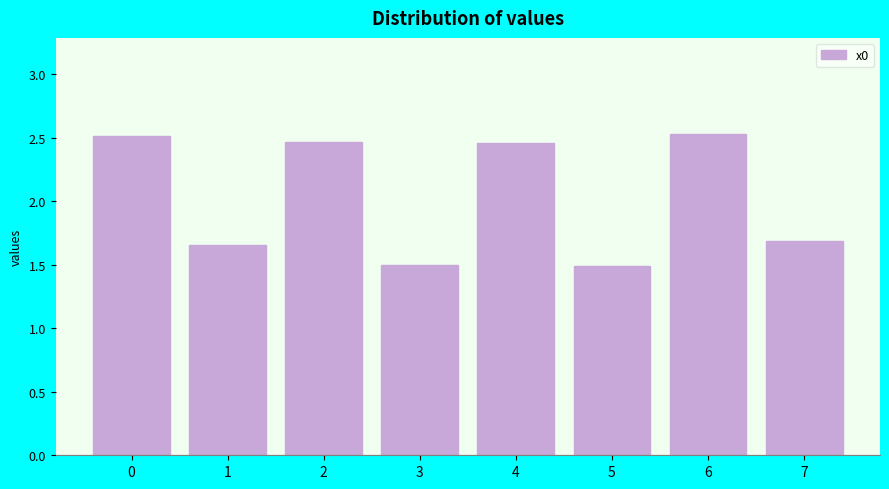

What is the sum of all values?

16.3